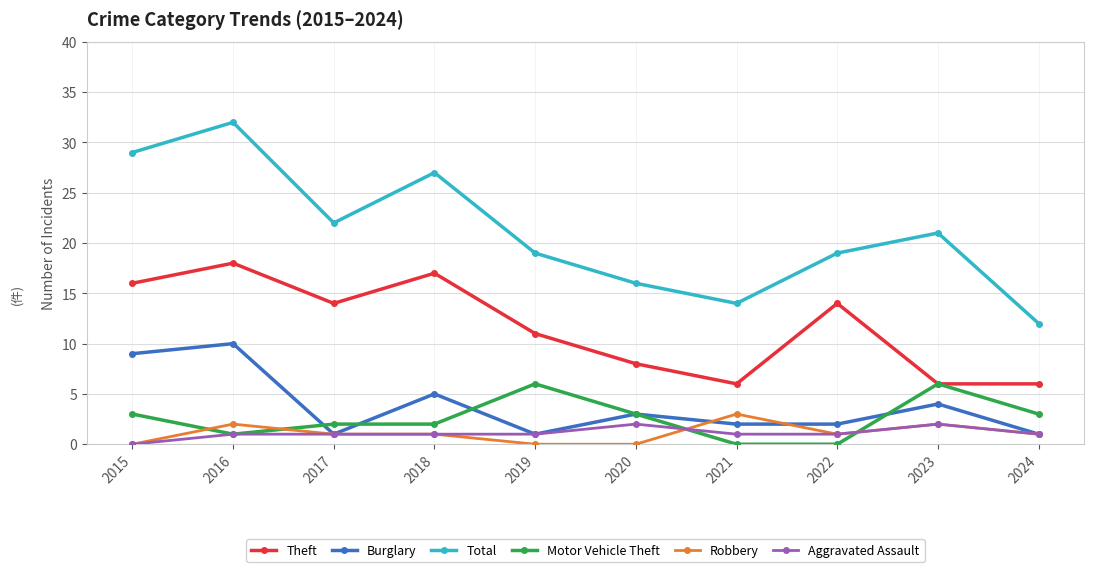

What is the spread (max minus min) of values at 2021?

14